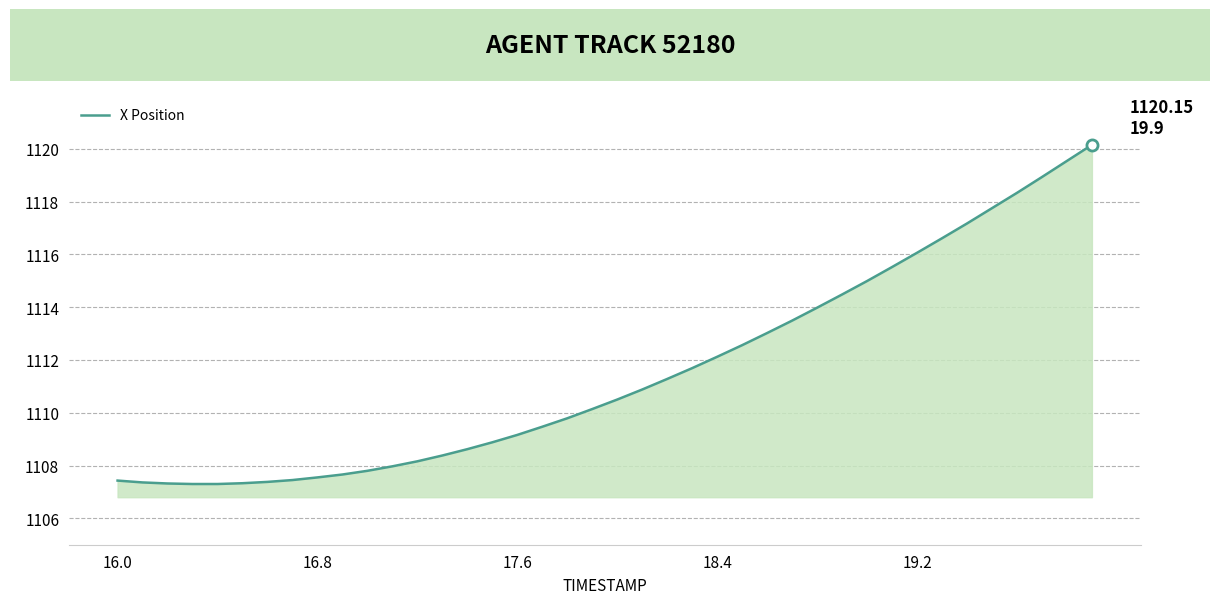

How many values are below 1110?

19